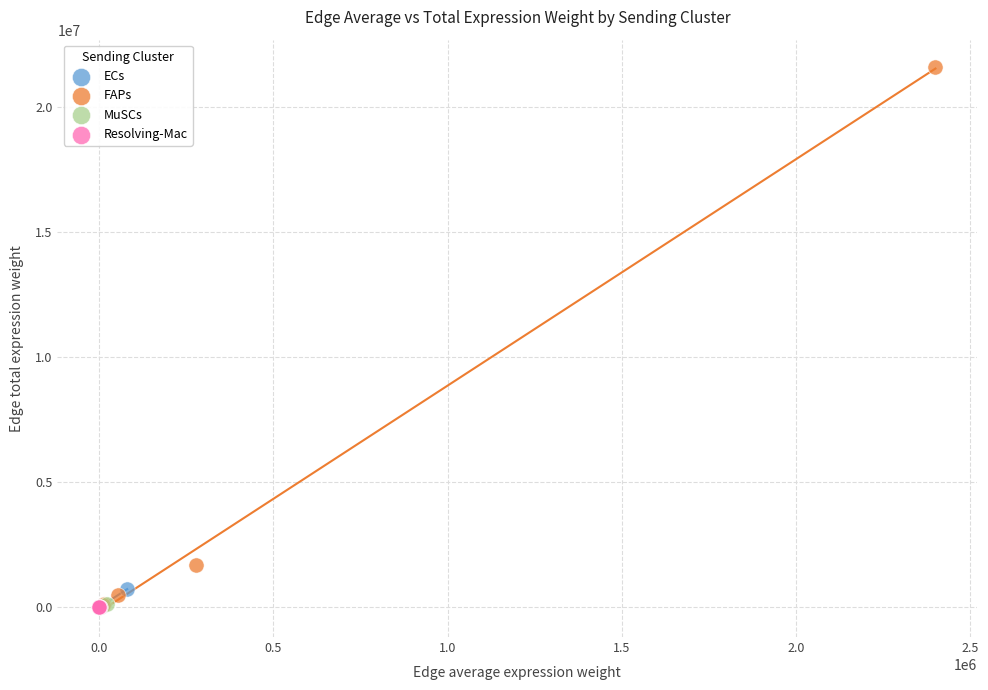

Which series has the widest spread of Y values?

FAPs